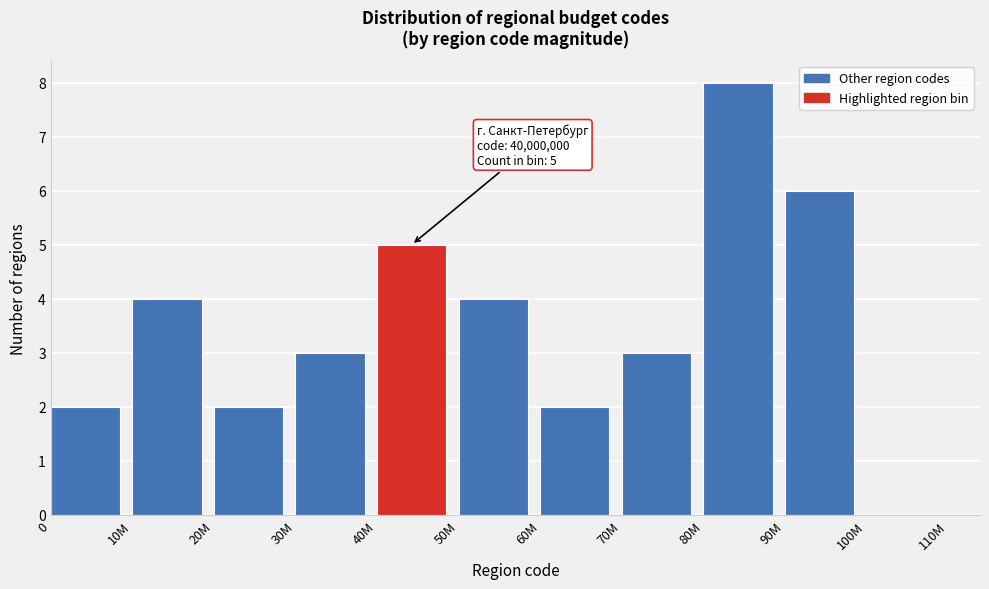

Reading left to right, transcribe all the data shown in this chart.

0=2	10M=4	20M=2	30M=3	40M=5	50M=4	60M=2	70M=3	80M=8	90M=6	100M=0